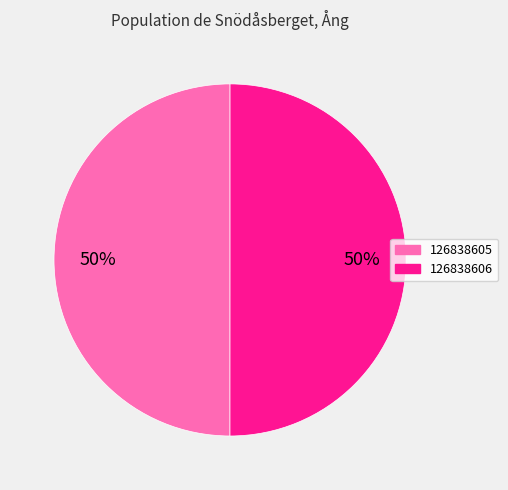

True or false: 126838605 accounts for 50% of the total.

True